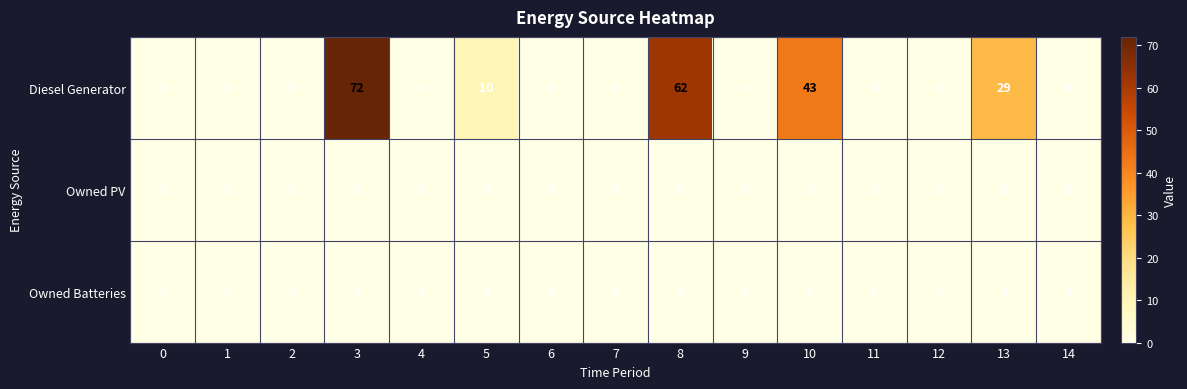

At how many categories does at least one series exceed 1?

5